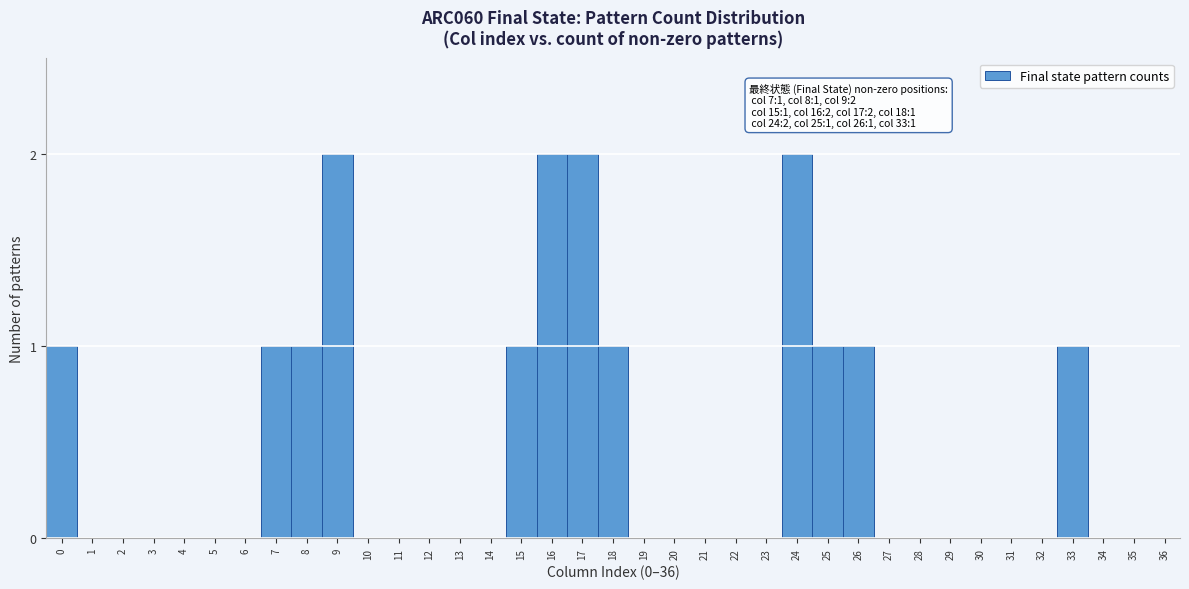

Between 17 and 21, which is larger?

17